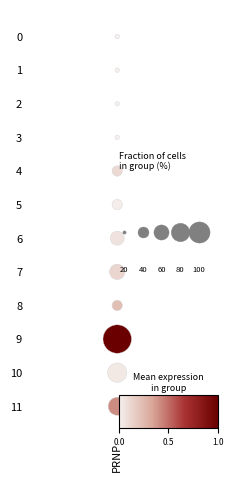

What is the maximum value shown in the chart?

11